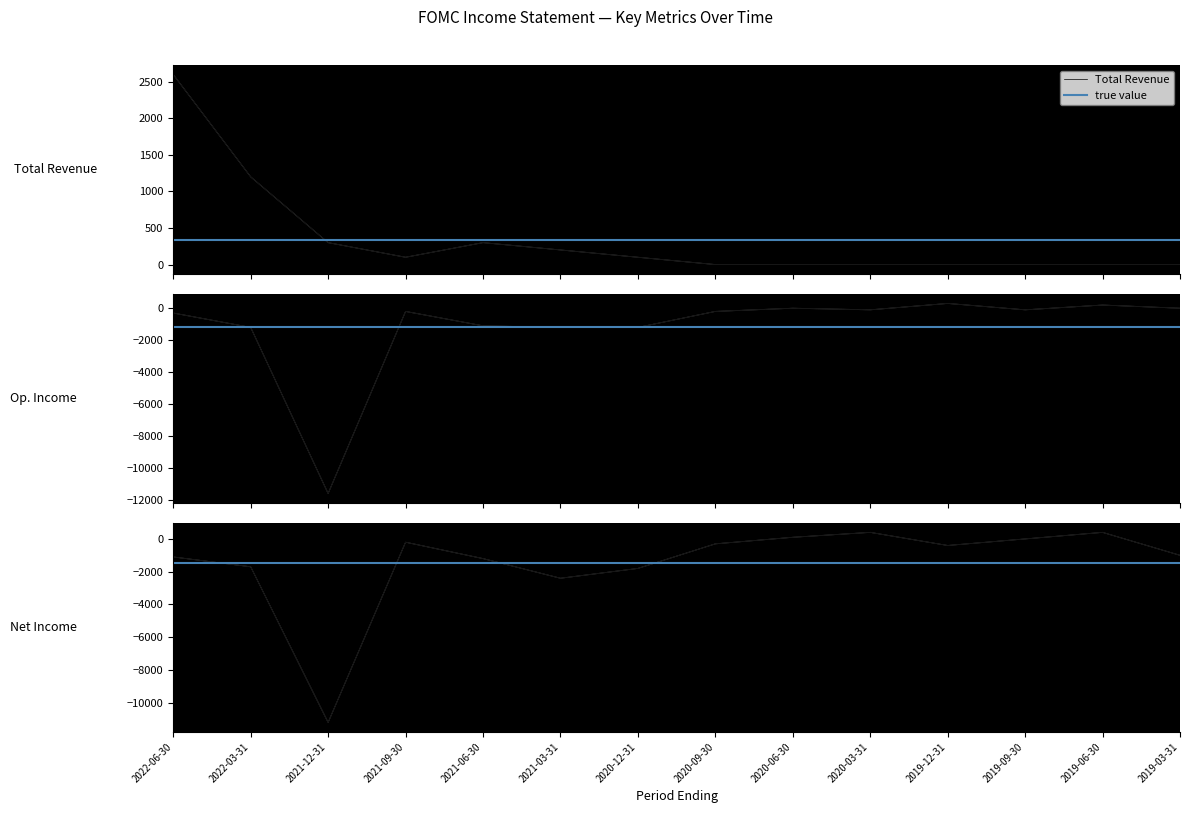

Reading left to right, transcribe all the data shown in this chart.

Total Revenue: 2022-06-30=2600	2022-03-31=1200	2021-12-31=300	2021-09-30=100	2021-06-30=300	2021-03-31=200	2020-12-31=100	2020-09-30=0	2020-06-30=0	2020-03-31=0	2019-12-31=0	2019-09-30=0	2019-06-30=0	2019-03-31=0
Operating Income or Loss: 2022-06-30=-300	2022-03-31=-1200	2021-12-31=-11600	2021-09-30=-200	2021-06-30=-1100	2021-03-31=-1200	2020-12-31=-1200	2020-09-30=-200	2020-06-30=0	2020-03-31=-100	2019-12-31=300	2019-09-30=-100	2019-06-30=200	2019-03-31=0
Net Income: 2022-06-30=-1100	2022-03-31=-1700	2021-12-31=-11200	2021-09-30=-200	2021-06-30=-1200	2021-03-31=-2400	2020-12-31=-1800	2020-09-30=-300	2020-06-30=100	2020-03-31=400	2019-12-31=-400	2019-09-30=0	2019-06-30=400	2019-03-31=-1000